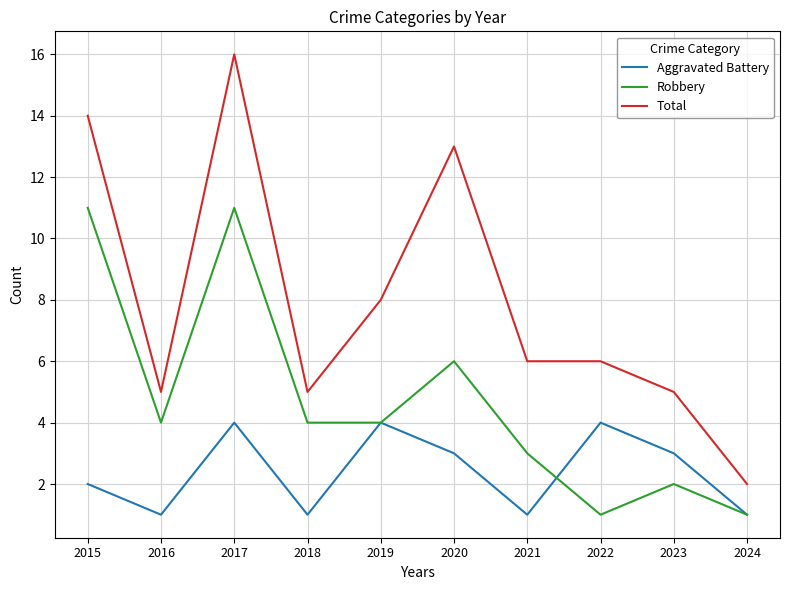

What value does the Aggravated Battery series have at 2017?

4